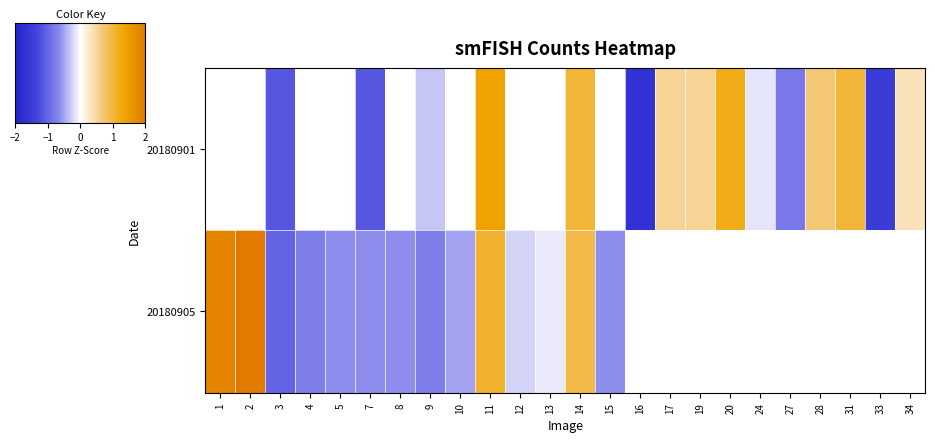

How many values in the 20180901 series are below 1?

11